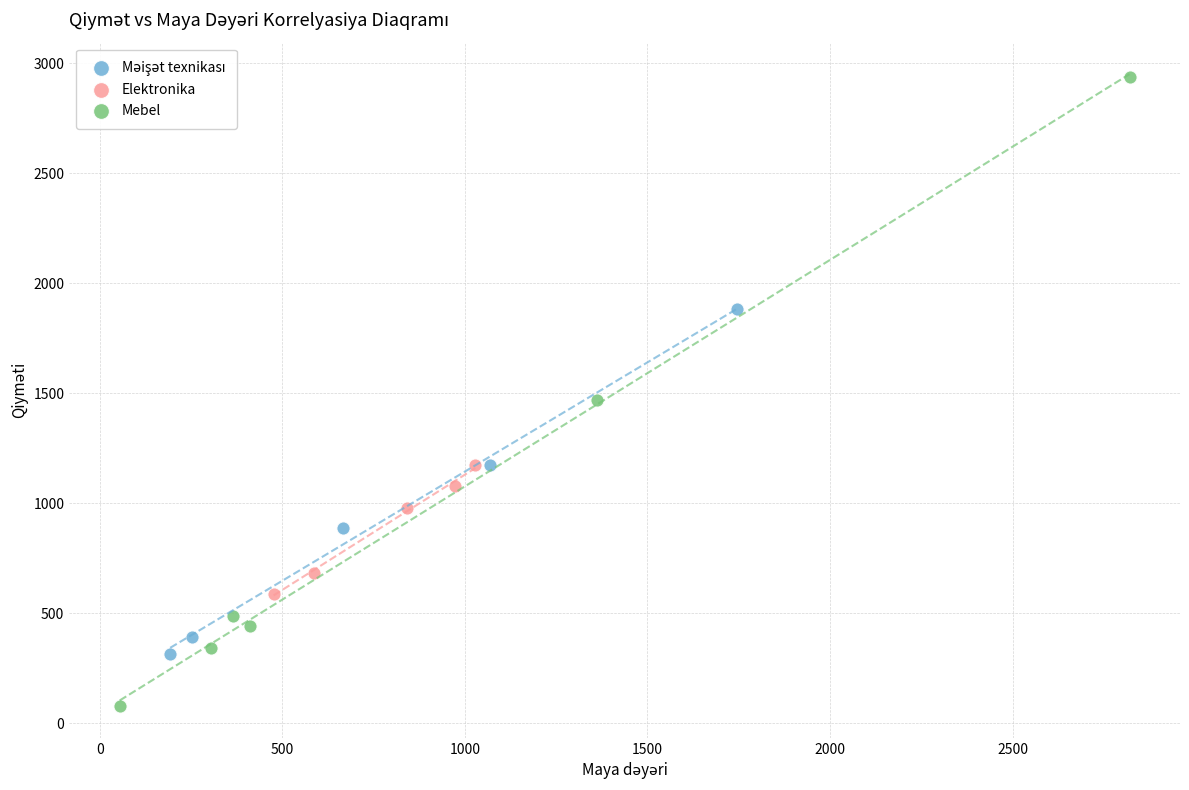

Which series has the widest spread of Y values?

Mebel